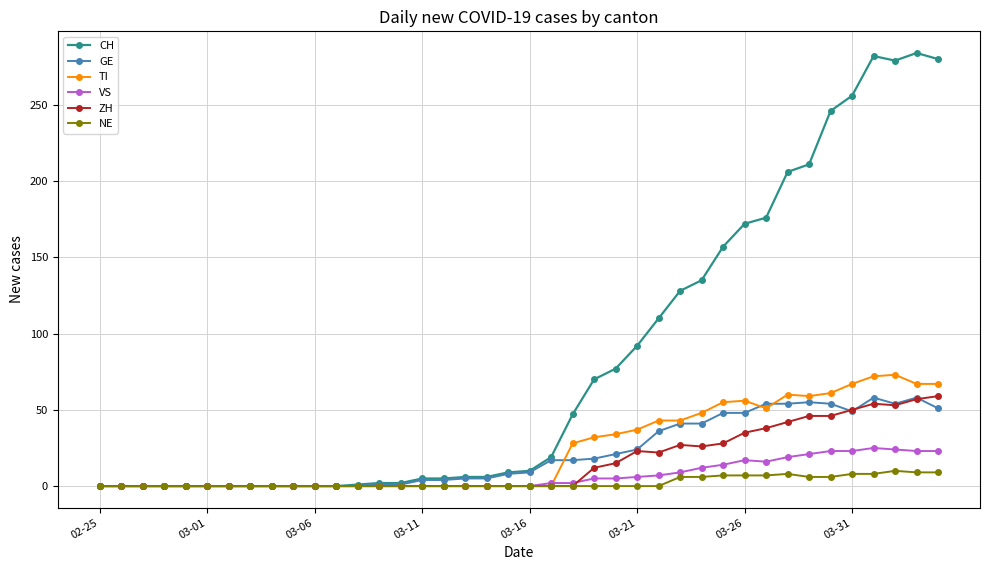

Which series has the largest range (max minus min)?

CH